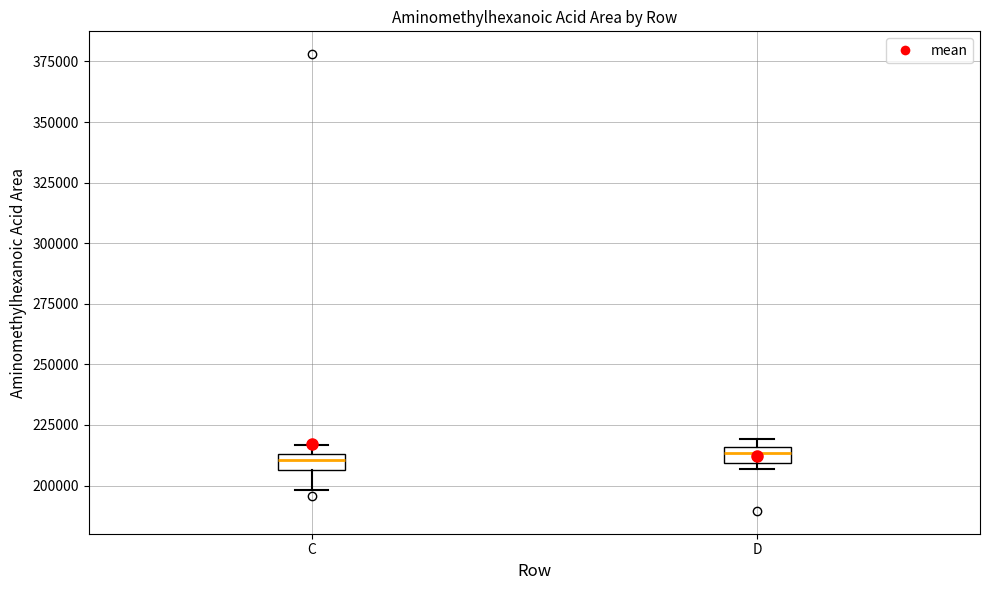

Where is the upper edge of the box for C on the y-axis? The values are not printed on the chart, so give them approximately, as read against the axis.

215000